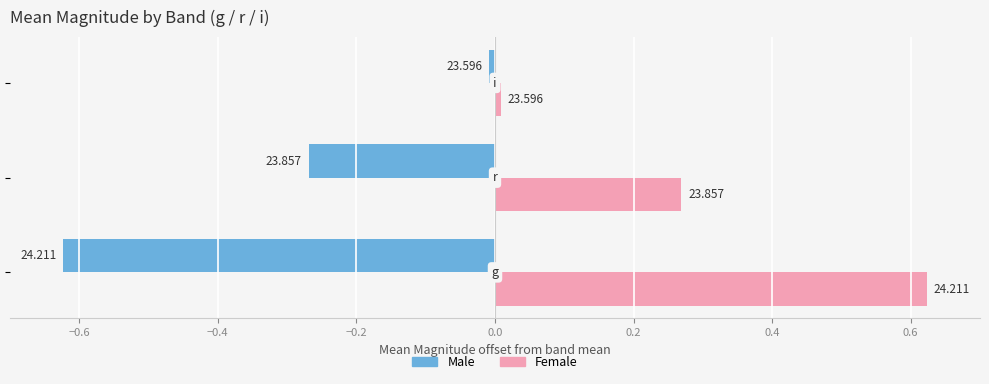

What are all the series names shown in the legend?

Male, Female